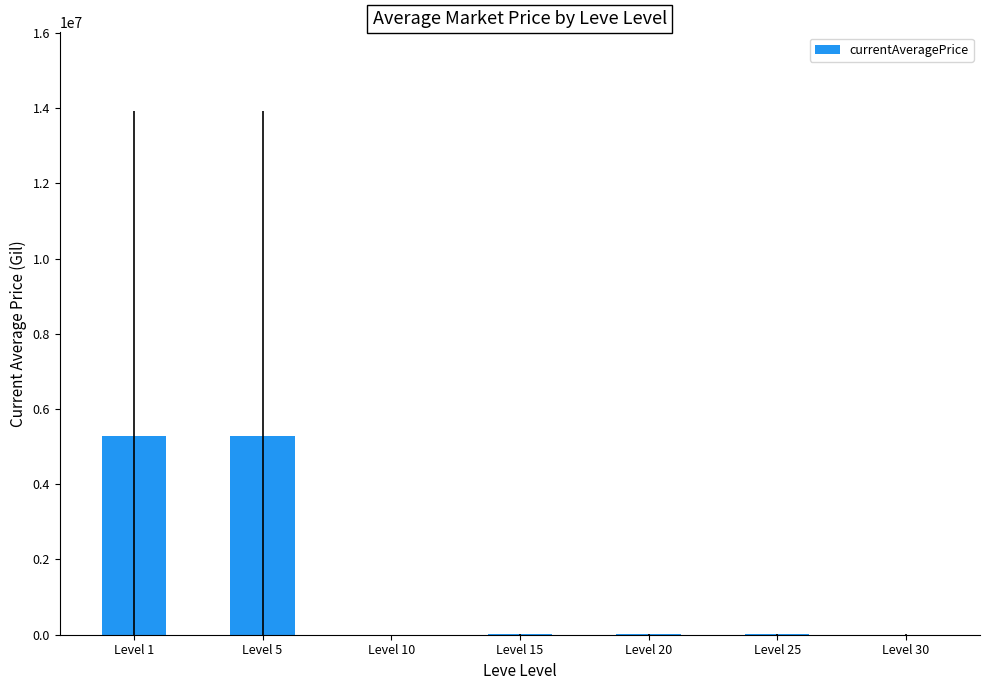

The chart shows a value of 2682551.9 at Level 5. True or false?

False